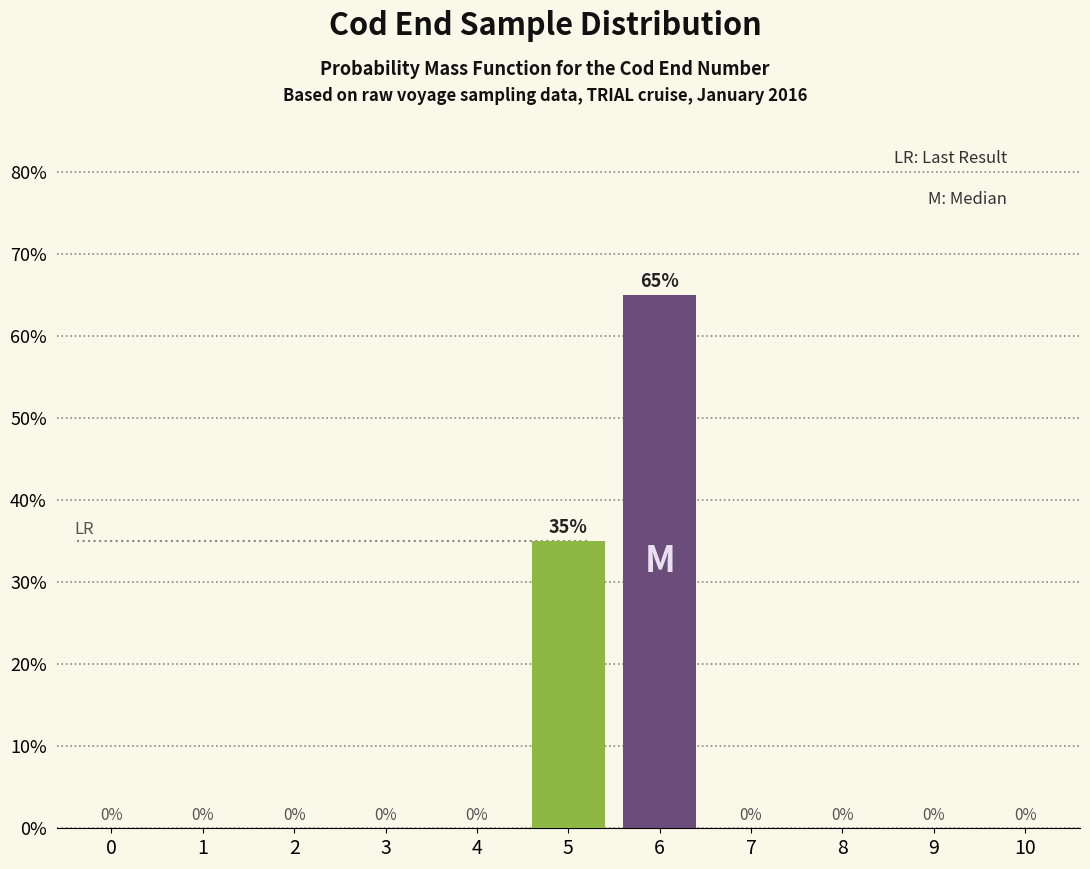

Are the bars horizontal?

No